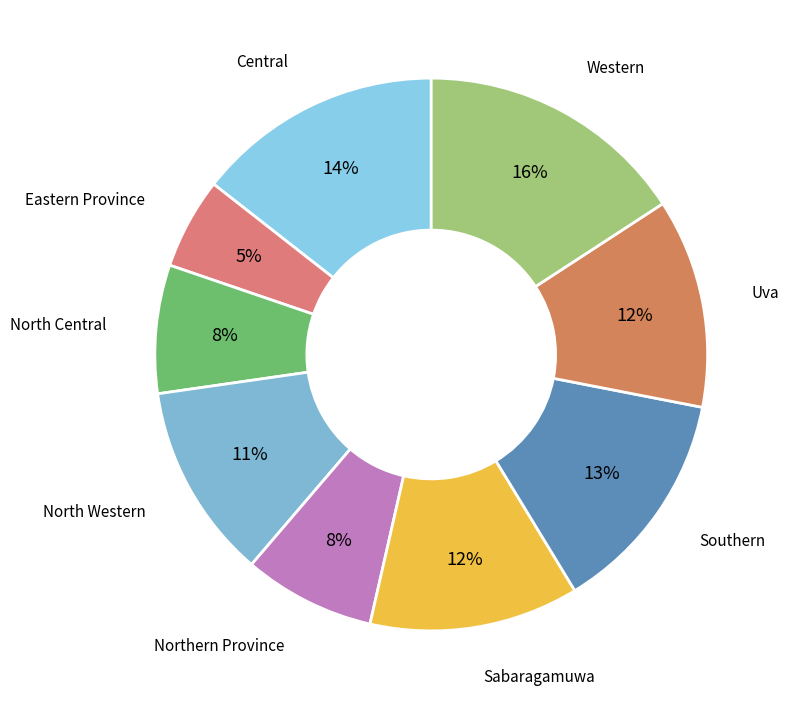

Count the number of slices in the pie.

9